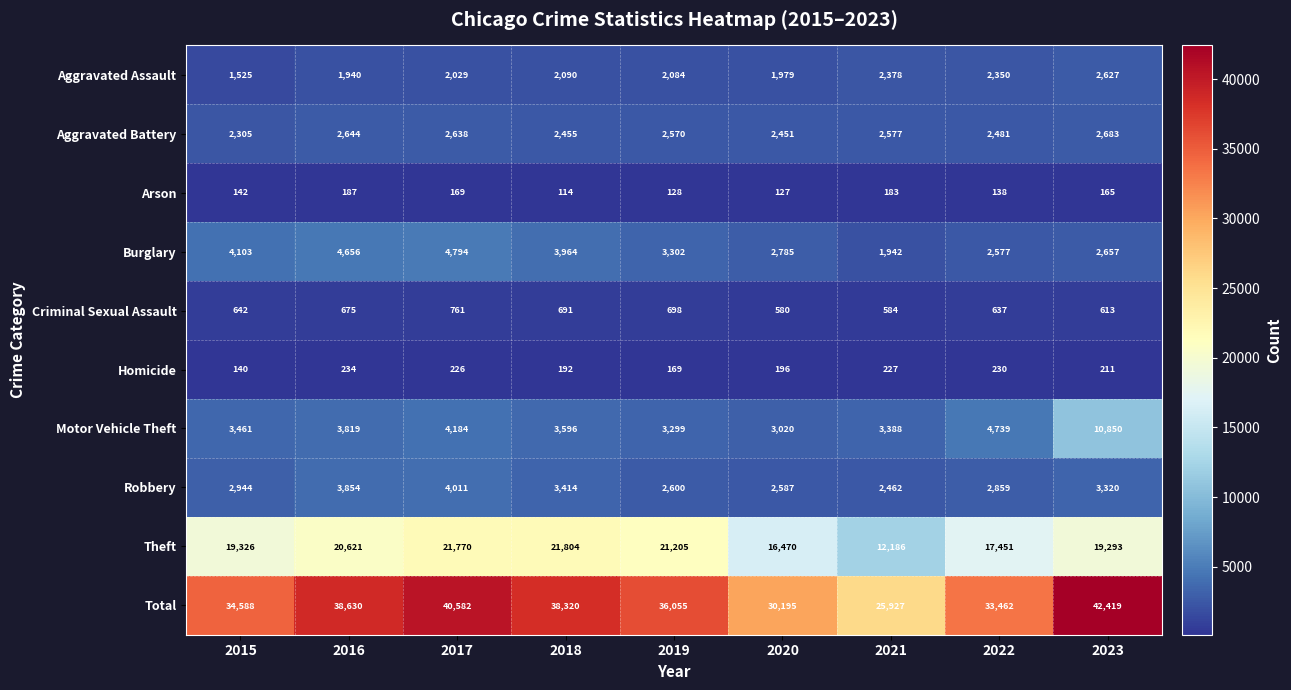

How many data points does each series have?

9